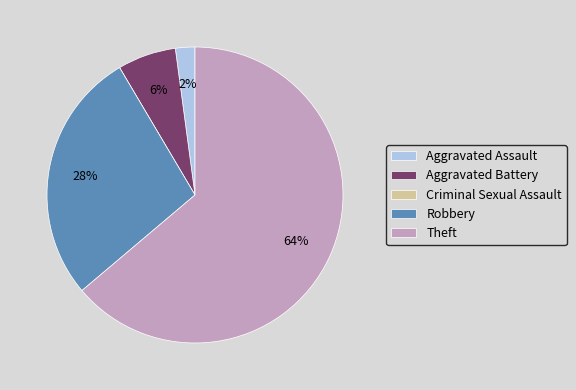

Which category has the biggest portion of the pie?

Theft